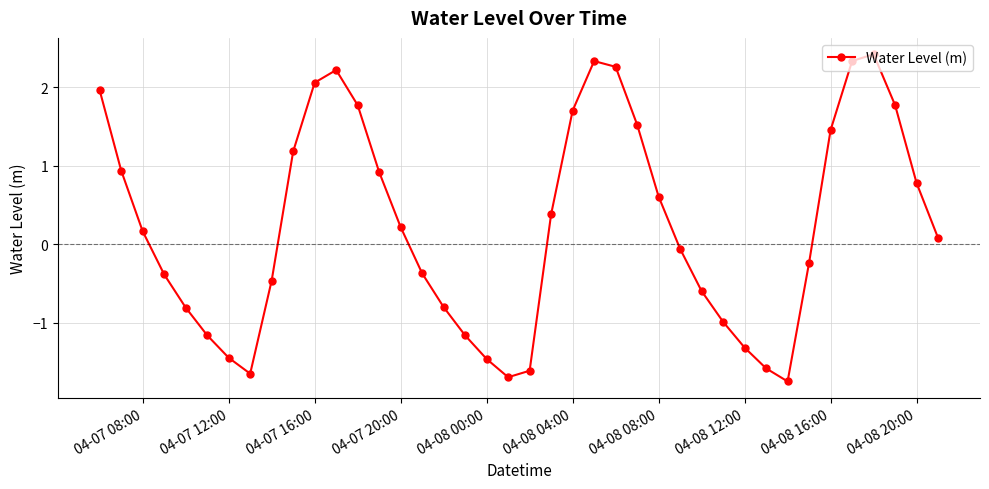

What is the value of the 9th point from the left?

-0.5